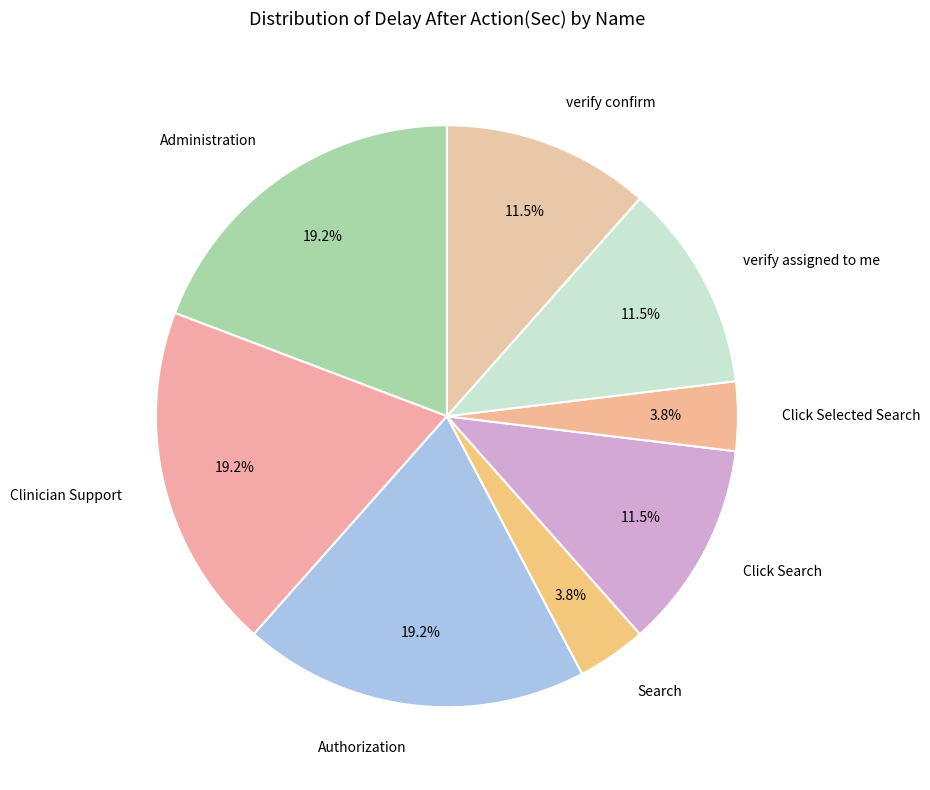

Does Search represent more than half of the total?

No